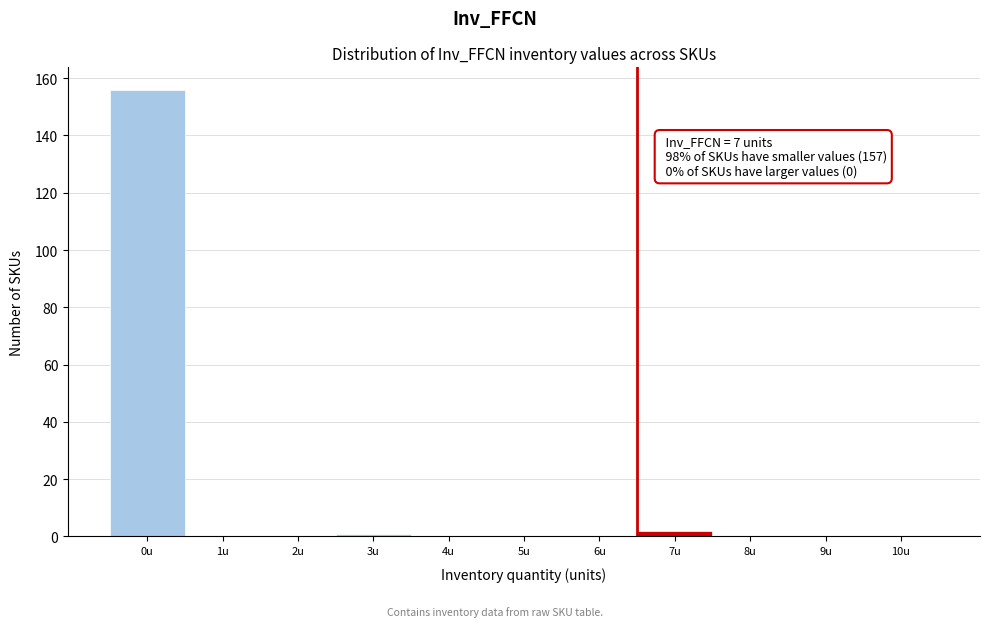

Reading left to right, extract all data points from this chart.

0u=156	1u=0	2u=0	3u=1	4u=0	5u=0	6u=0	7u=2	8u=0	9u=0	10u=0